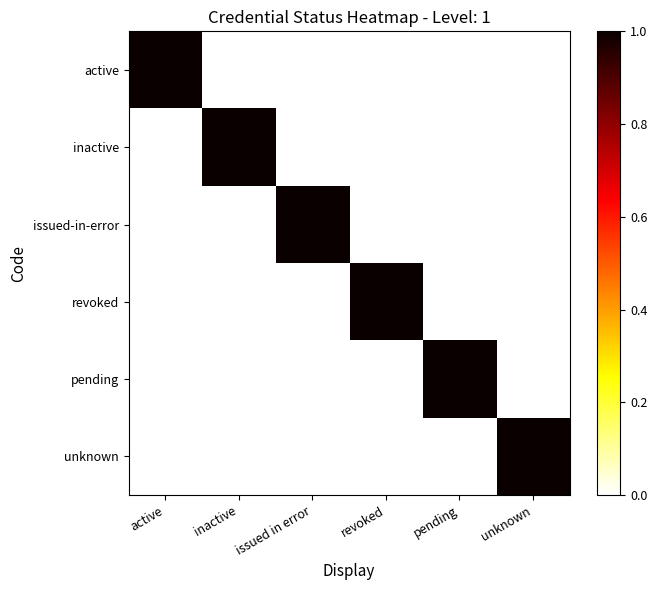

Which series changed the most between issued in error and revoked?

issued-in-error